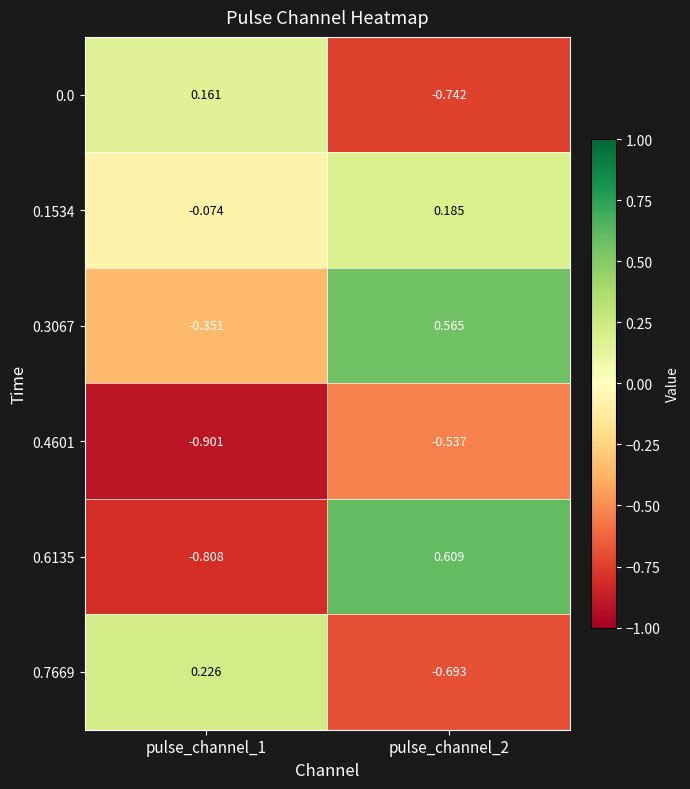

At how many categories does at least one series exceed 0?

2